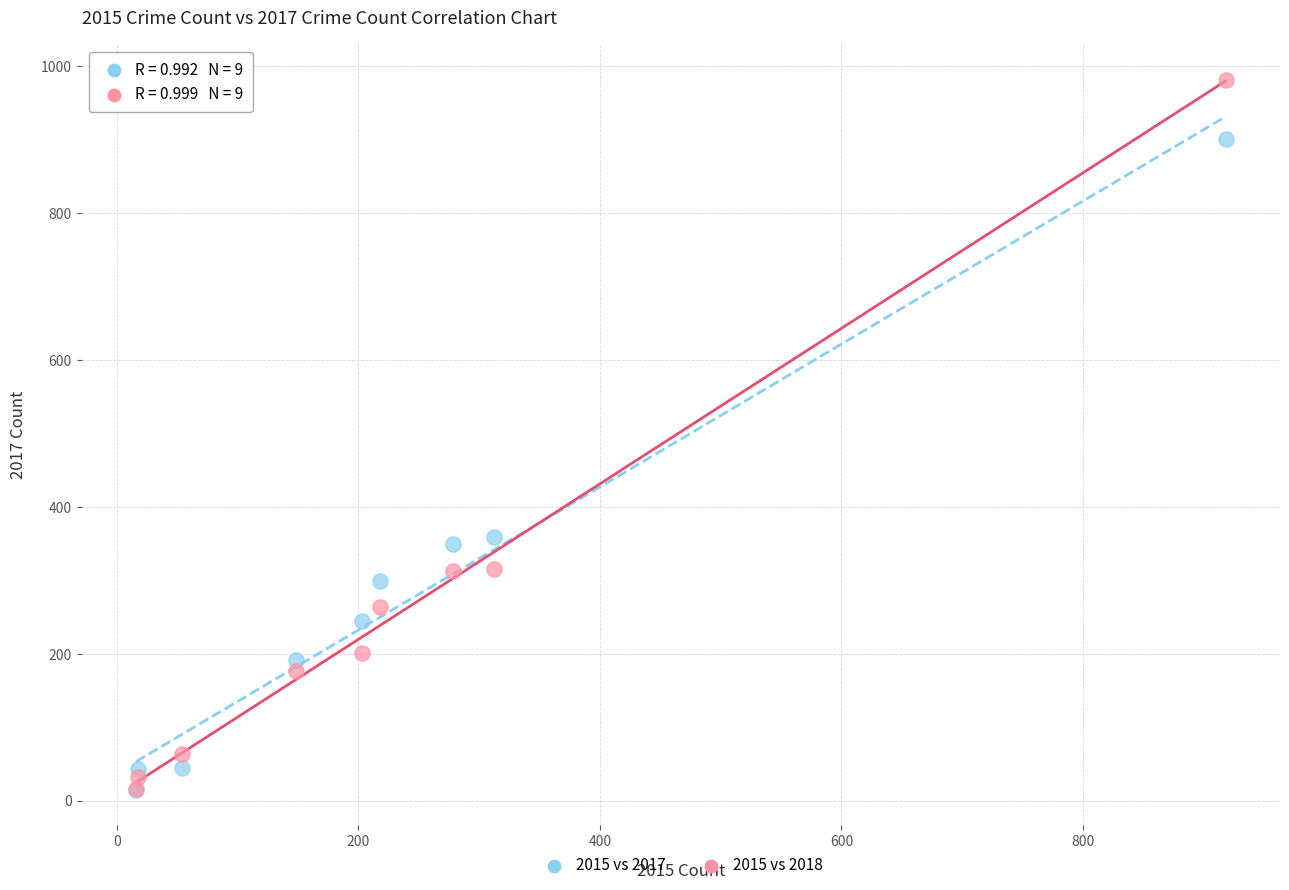

What are all the series names shown in the legend?

2015 vs 2017, 2015 vs 2018